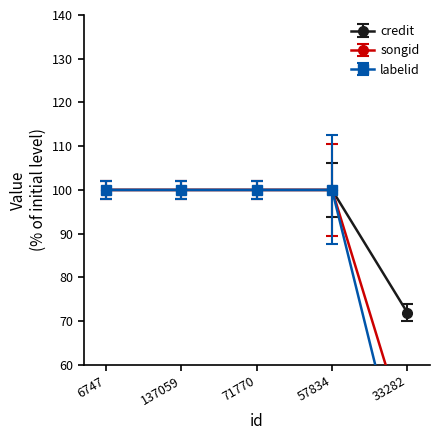

How many distinct data groups are displayed?

3